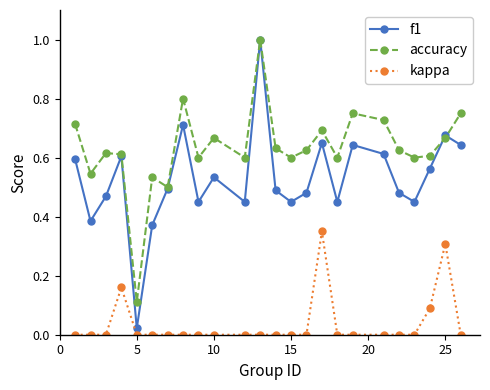

True or false: f1 has more than 1 interior local peaks.

True